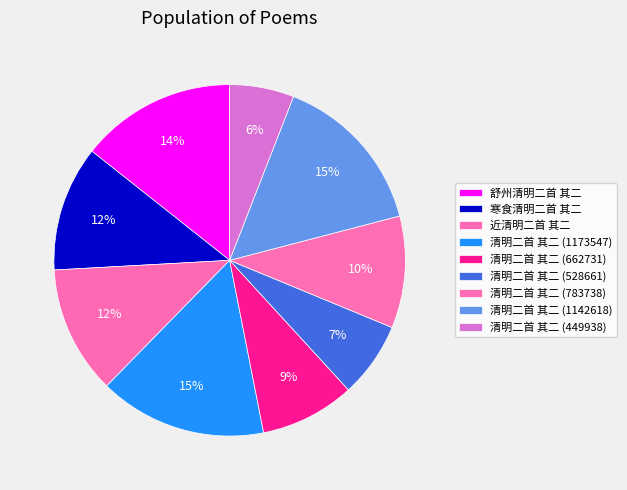

How many segments does this pie chart have?

9